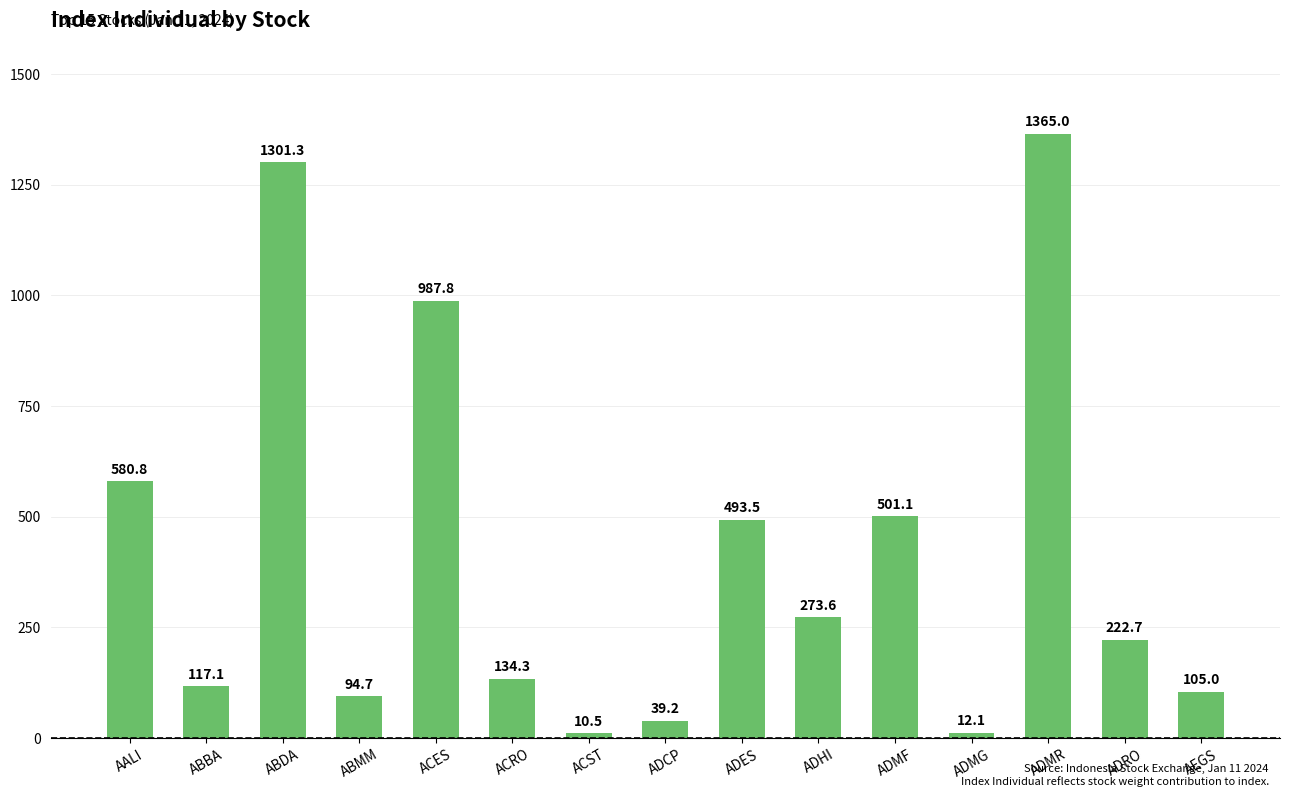

How many values are below 222?

7